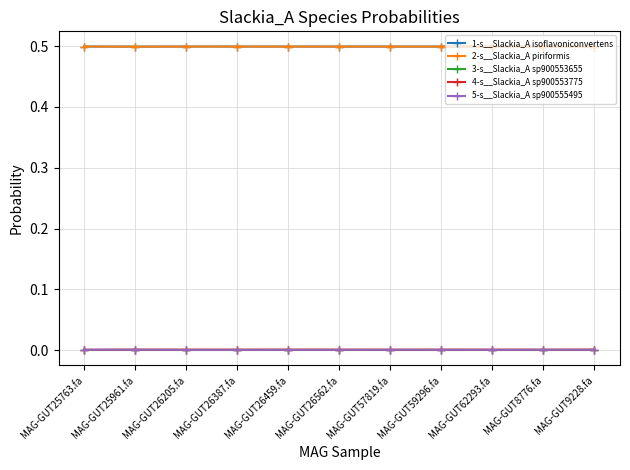

The 5-s__Slackia_A sp900555495 series shows 0.0 at MAG-GUT8776.fa. True or false?

True